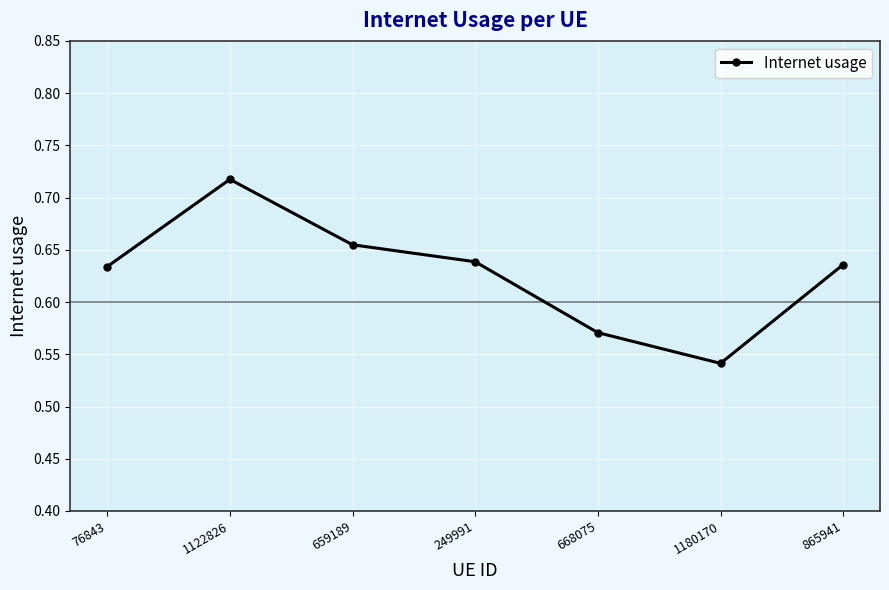

True or false: the data shows 1.0 at 659189.

False